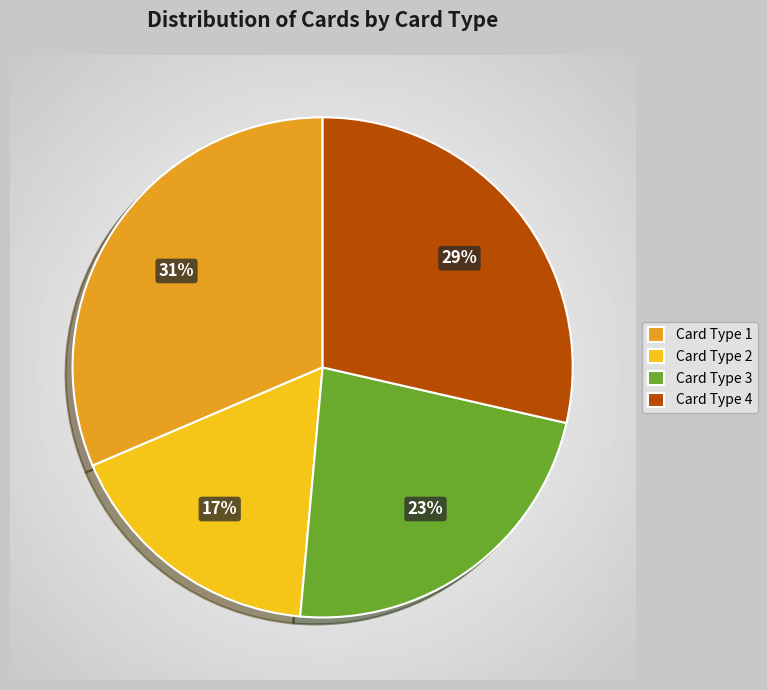

Is there a majority slice in this chart?

No